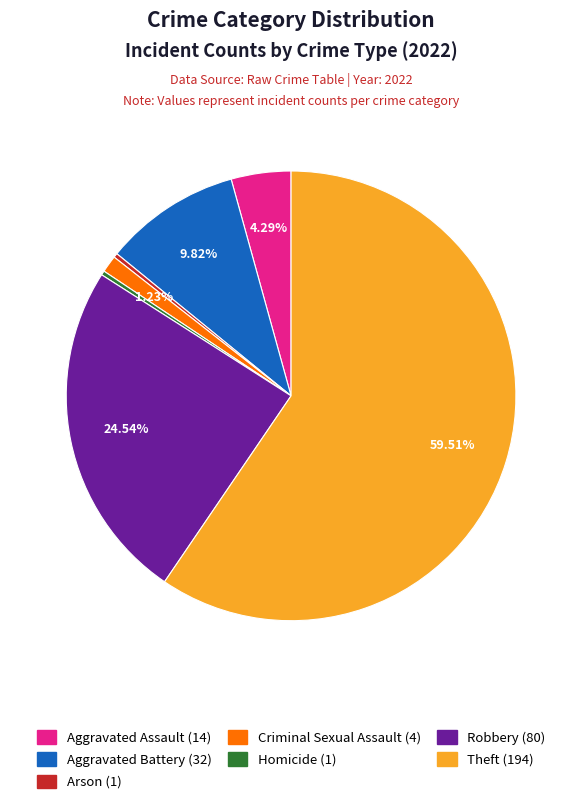

To the nearest percent, what is the difference between the largest and smallest slice percentages?

59%